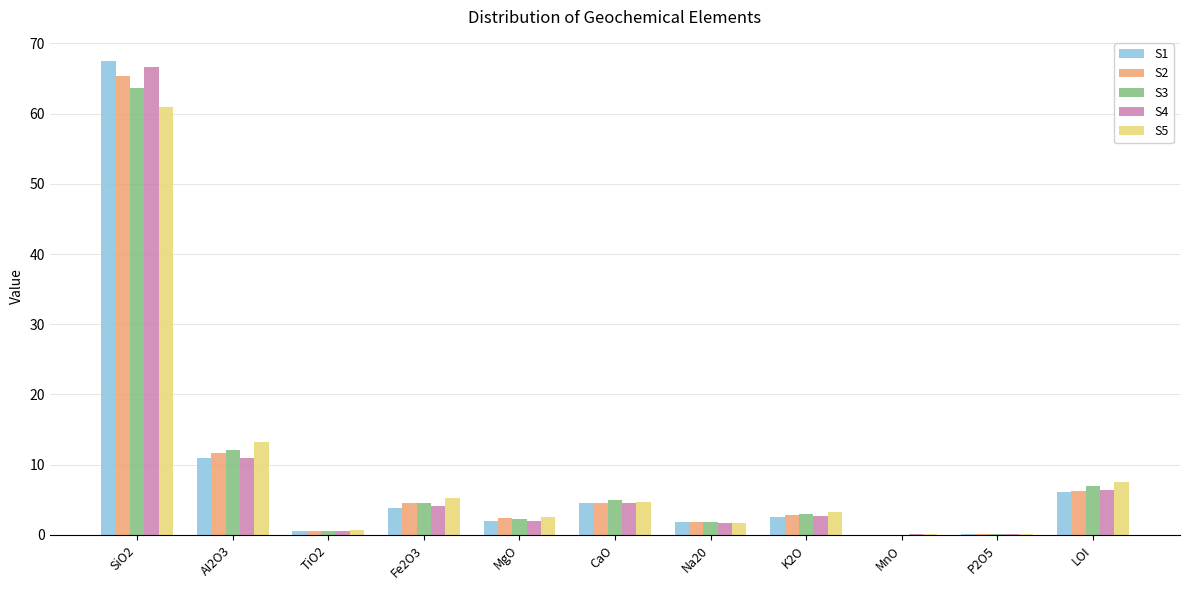

The S1 series shows 6.1 at LOI. True or false?

True